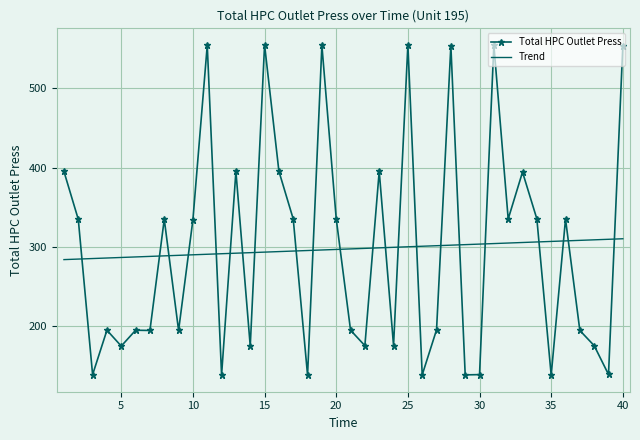

What is the difference between the maximum and minimum values in the Trend series?

26.3